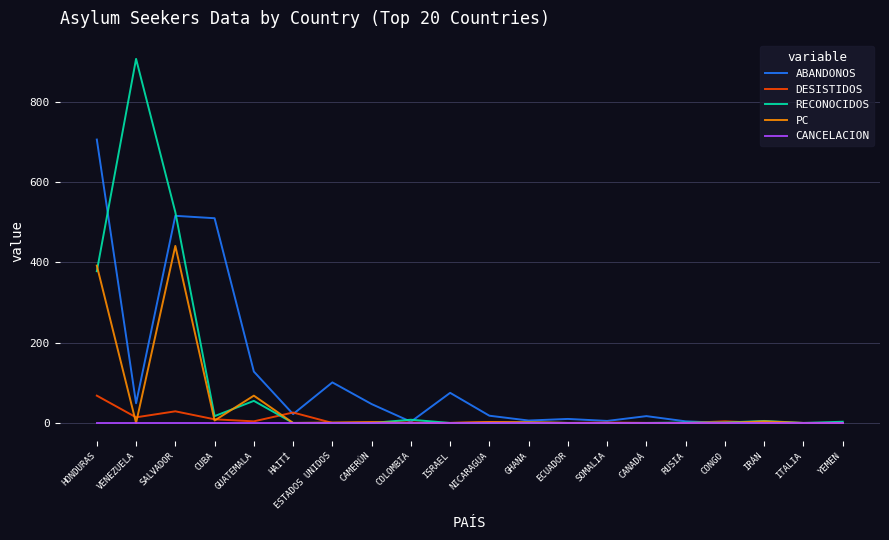

Rank the series by their maximum value, from lowest to highest.

CANCELACION, DESISTIDOS, PC, ABANDONOS, RECONOCIDOS